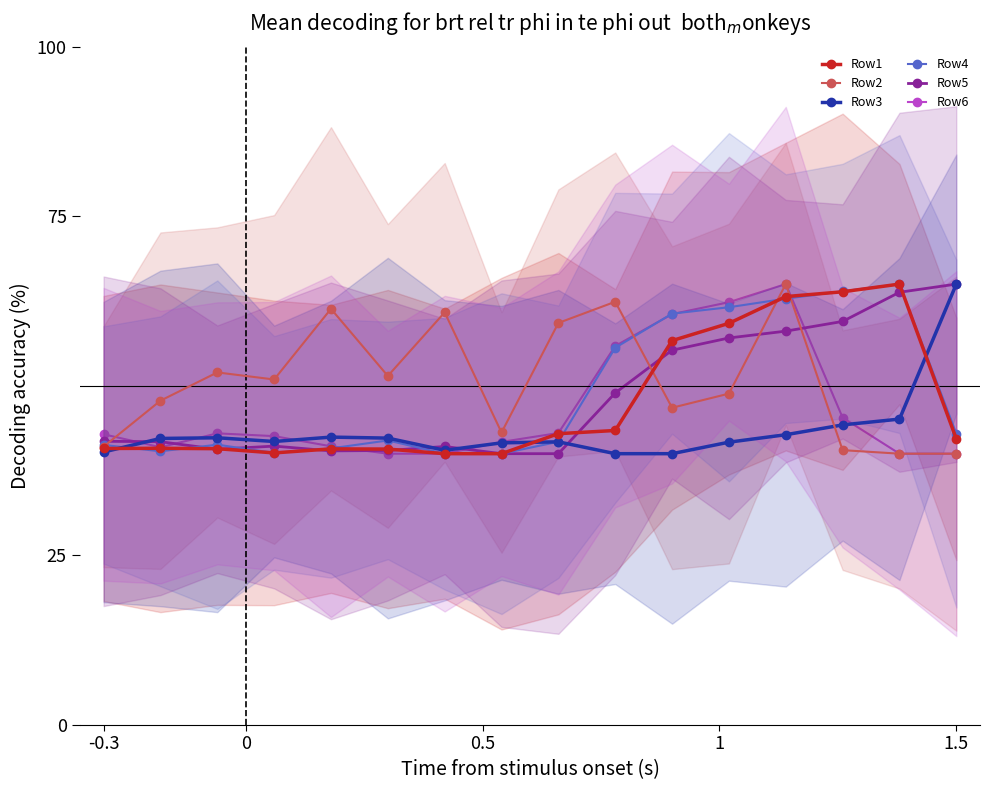

What is the sum of the Row1 values at 9 and 1.5?

84.1